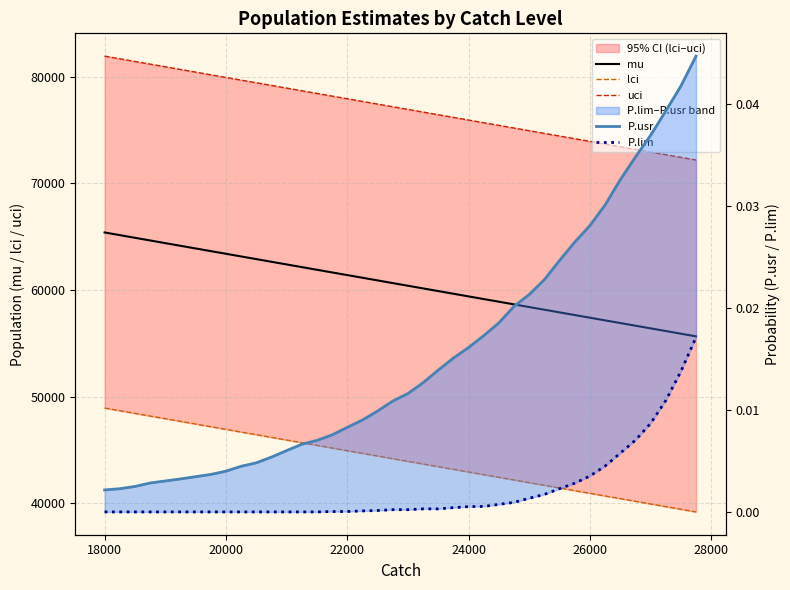

Reading left to right, list all the values displayed in this chart.

mu: 65399.6	65149.6	64899.6	64649.6	64399.6	64149.6	63899.6	63649.6	63399.6	63149.6	62899.6	62649.6	62399.6	62149.6	61899.6	61649.6	61399.6	61149.6	60899.6	60649.6	60399.6	60149.6	59899.6	59649.6	59399.6	59149.6	58899.6	58649.6	58399.6	58149.6	57899.6	57649.6	57399.6	57149.6	56899.6	56649.6	56399.6	56149.6	55899.6	55649.6
lci: 48920.1	48670.1	48420.1	48170.1	47920.1	47670.1	47420.1	47170.1	46920.1	46670.1	46420.1	46170.1	45920.1	45670.1	45420.1	45170.1	44920.1	44670.1	44420.1	44170.1	43920.1	43670.1	43420.1	43170.1	42920.1	42670.1	42420.1	42170.1	41920.1	41670.1	41420.1	41170.1	40920.1	40670.1	40420.1	40170.1	39920.1	39670.1	39420.1	39170.1
uci: 81950.4	81700.4	81450.4	81200.4	80950.4	80700.4	80450.4	80200.4	79950.4	79700.4	79450.4	79200.4	78950.4	78700.4	78450.4	78200.4	77950.4	77700.4	77450.4	77200.4	76950.4	76700.4	76450.4	76200.4	75950.4	75700.4	75450.4	75200.4	74950.4	74700.4	74450.4	74200.4	73950.4	73700.4	73450.4	73200.4	72950.4	72700.4	72450.4	72200.4
P.usr: 0.0	0.0	0.0	0.0	0.0	0.0	0.0	0.0	0.0	0.0	0.0	0.0	0.0	0.0	0.0	0.0	0.0	0.0	0.0	0.0	0.0	0.0	0.0	0.0	0.0	0.0	0.0	0.0	0.0	0.0	0.0	0.0	0.0	0.0	0.0	0.0	0.0	0.0	0.0	0.0
P.lim: 0.0	0.0	0.0	0.0	0.0	0.0	0.0	0.0	0.0	0.0	0.0	0.0	0.0	0.0	0.0	0.0	0.0	0.0	0.0	0.0	0.0	0.0	0.0	0.0	0.0	0.0	0.0	0.0	0.0	0.0	0.0	0.0	0.0	0.0	0.0	0.0	0.0	0.0	0.0	0.0